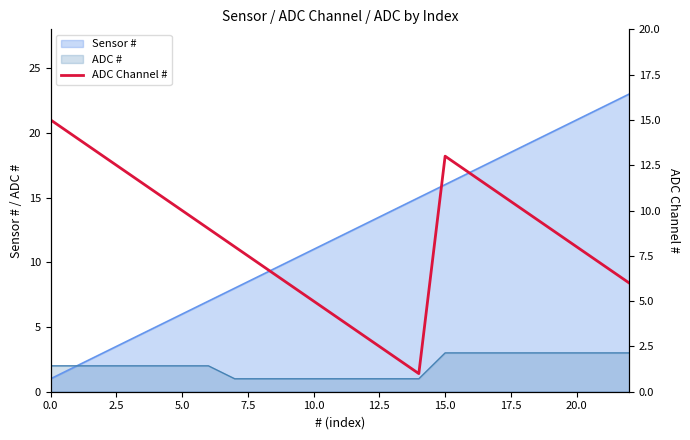

What value does the data have at 20?

8